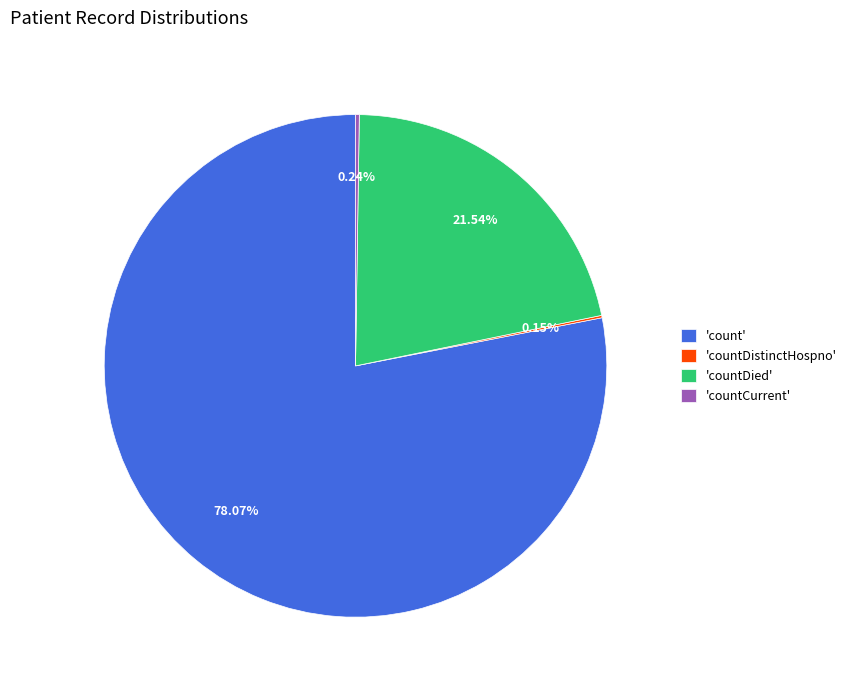

What is the largest slice in the pie chart?

'count'